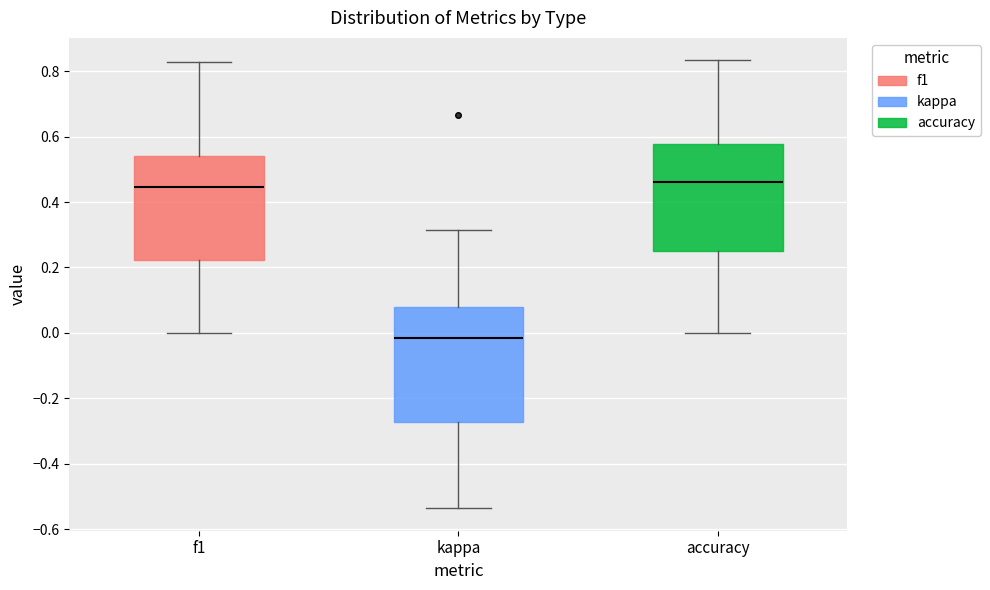

Reading left to right, read every box against the y-axis: the position of its median line, the range the box covers, and the ends of its whiskers. The values are not printed on the chart, so give them approximately, as read against the axis.

f1: median 0.44, box 0.22 to 0.54, whiskers 0.00 to 0.82
kappa: median -0.02, box -0.28 to 0.08, whiskers -0.54 to 0.32
accuracy: median 0.46, box 0.26 to 0.58, whiskers 0.00 to 0.84